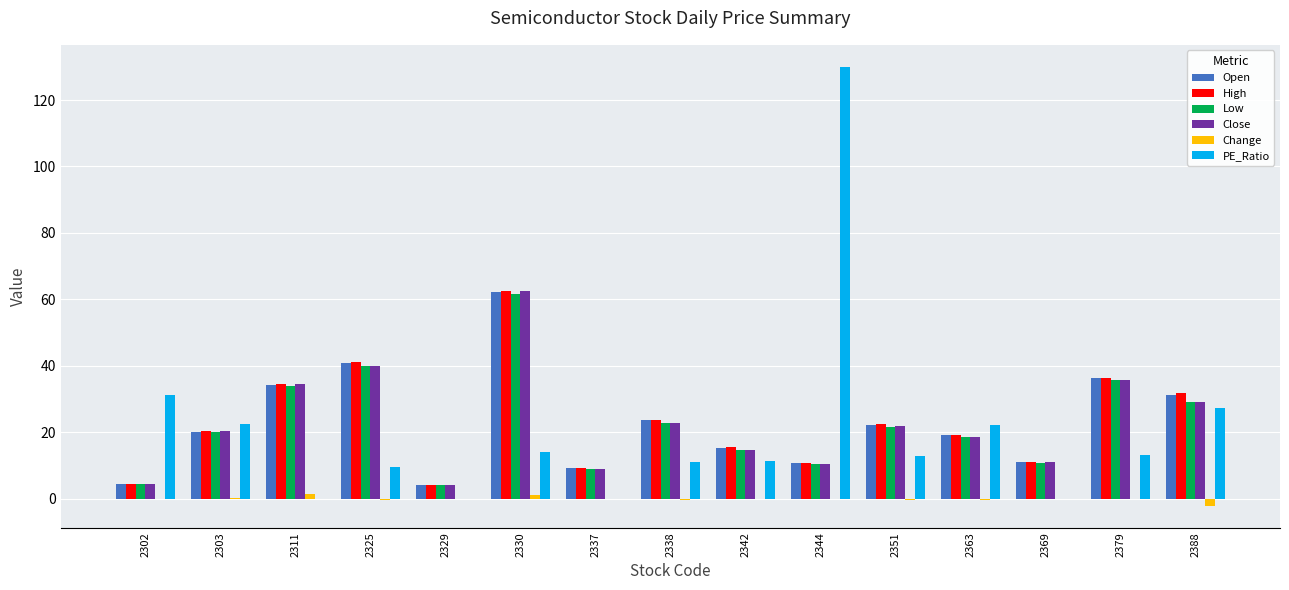

What is the maximum value shown in the chart?

130.0